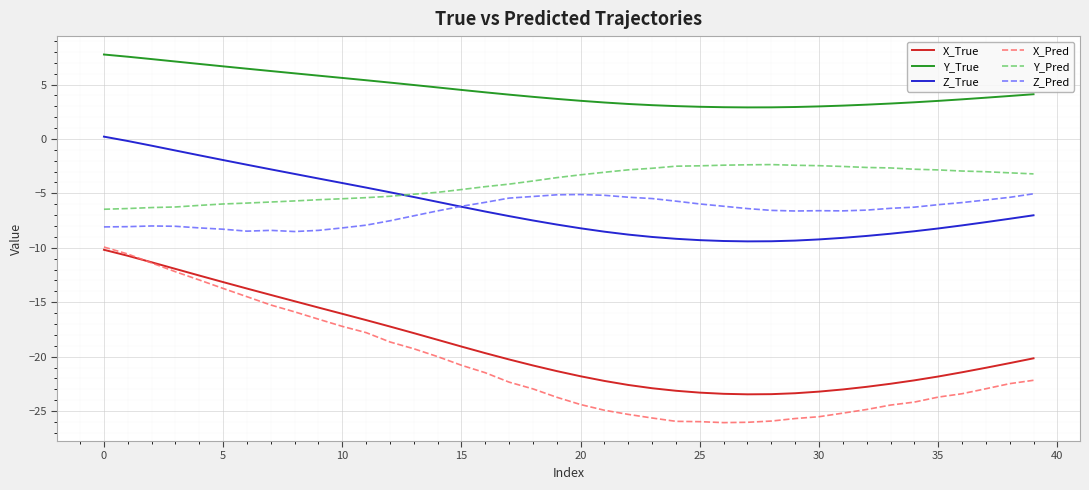

True or false: X_True and Y_Pred intersect in this chart.

False